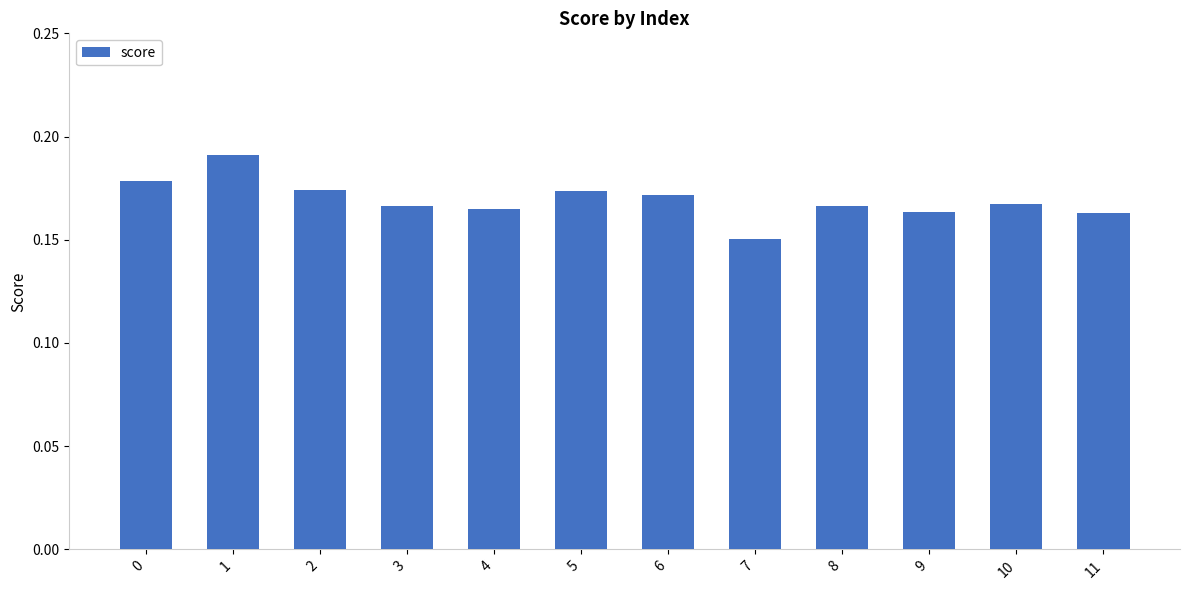

Does the chart contain any negative values?

No